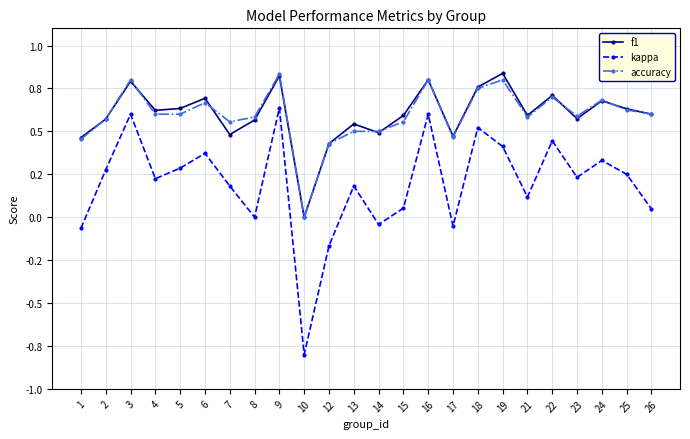

Is this an area chart (filled region under the line)?

No